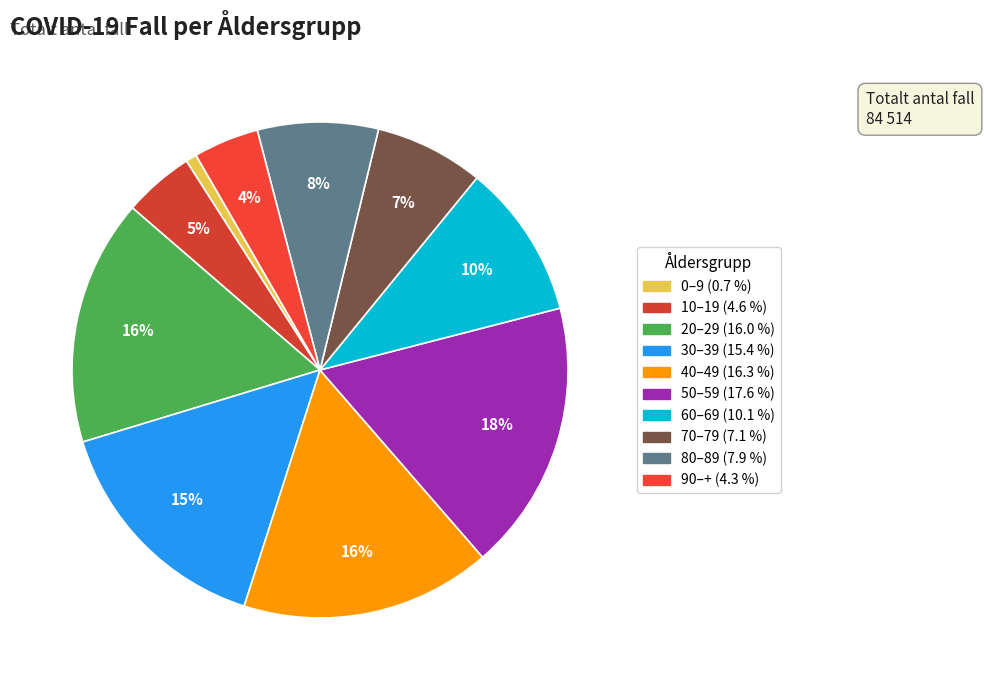

How many slices are in this pie chart?

10